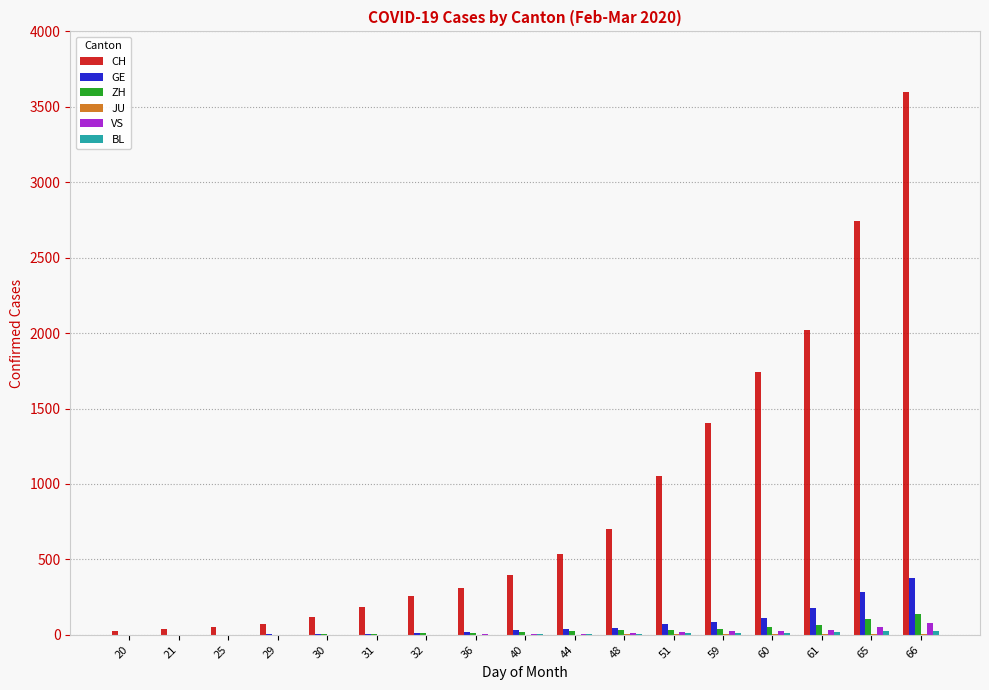

Count the number of categories in the chart.

17